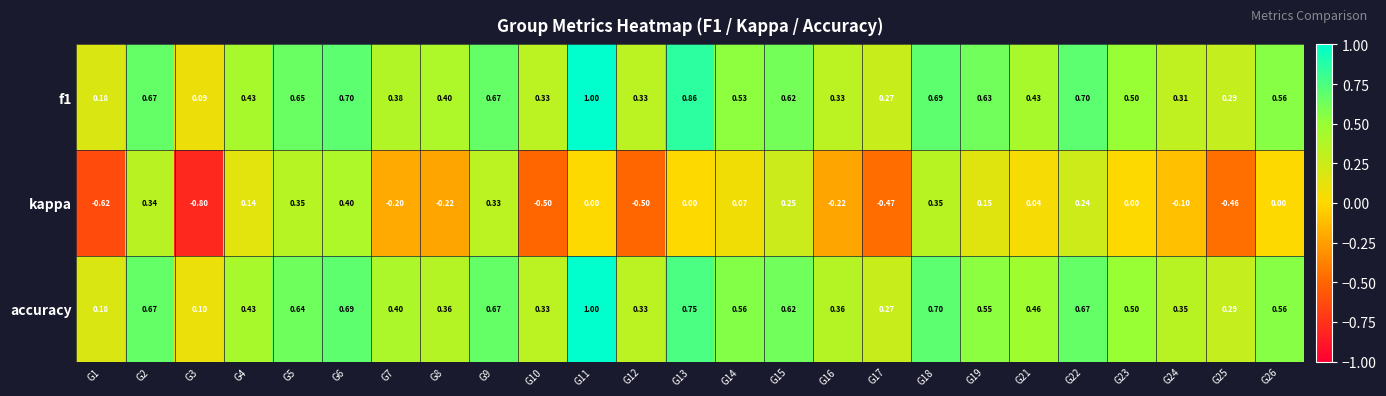

Which series has the widest spread of values?

kappa